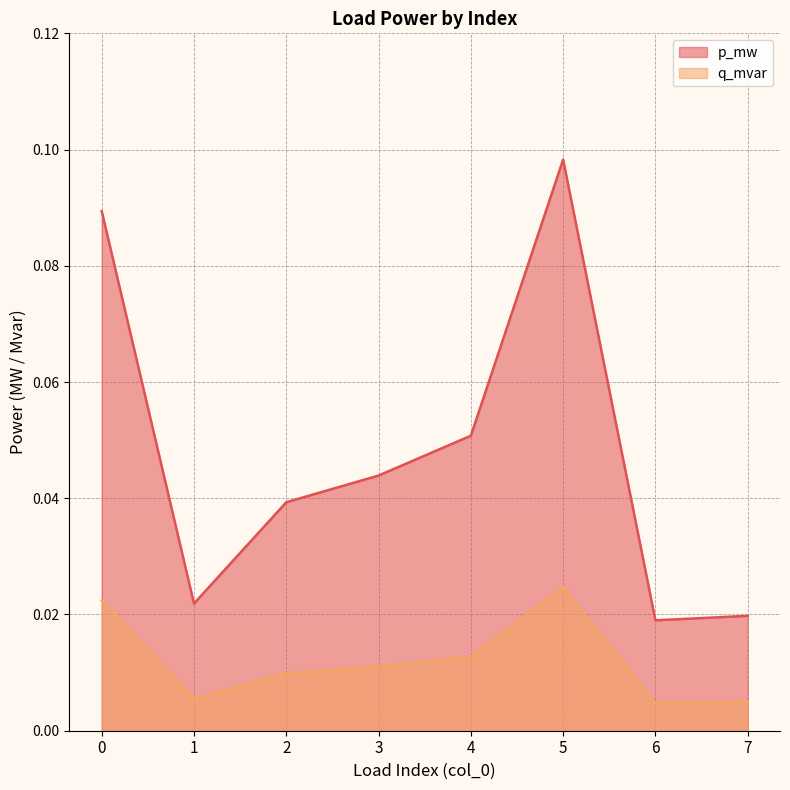

Count the q_mvar values in the range 0 to 1.

8